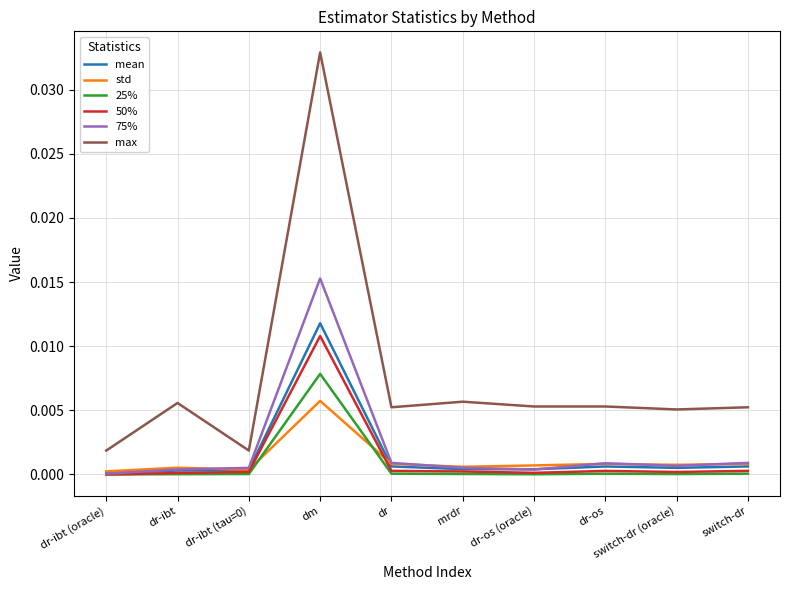

True or false: mean and max cross at least once.

False